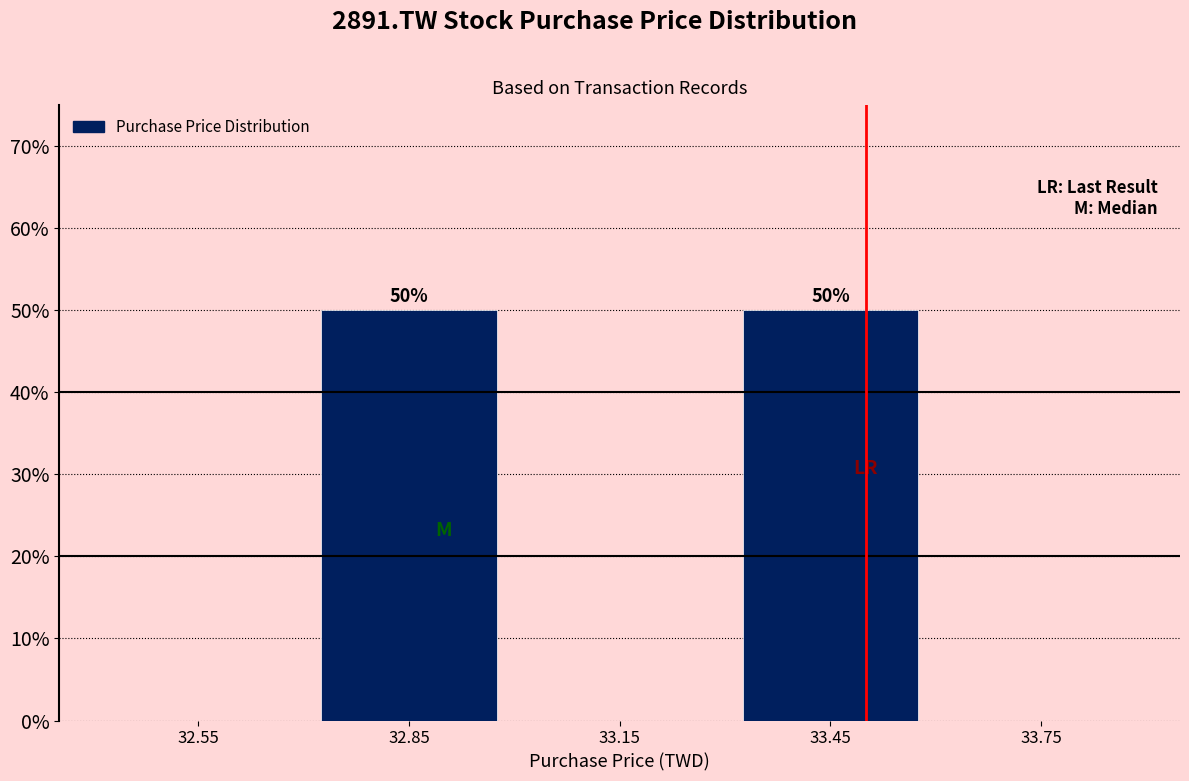

Reading right to left, what are all the values shown in this chart?

33.75=0	33.45=50	33.15=0	32.85=50	32.55=0